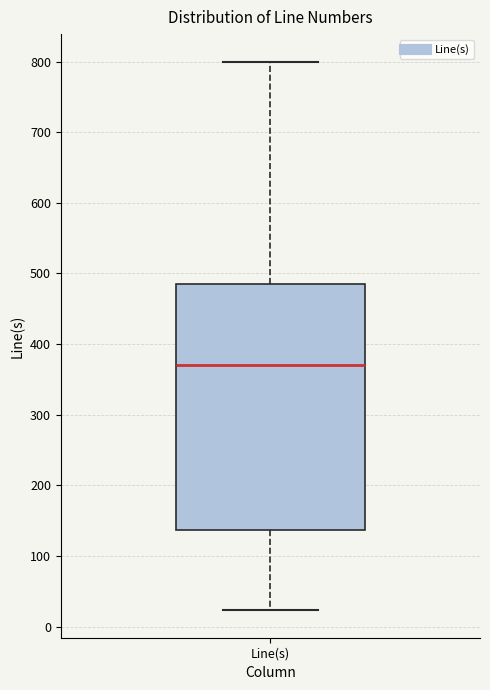

Transcribe this box plot: give where the median line is, the range the box spans, and where the two whiskers end, as read against the y-axis. The values are not printed on the chart, so give them approximately, as read against the axis.

median 370, box 140 to 490, whiskers 20 to 800